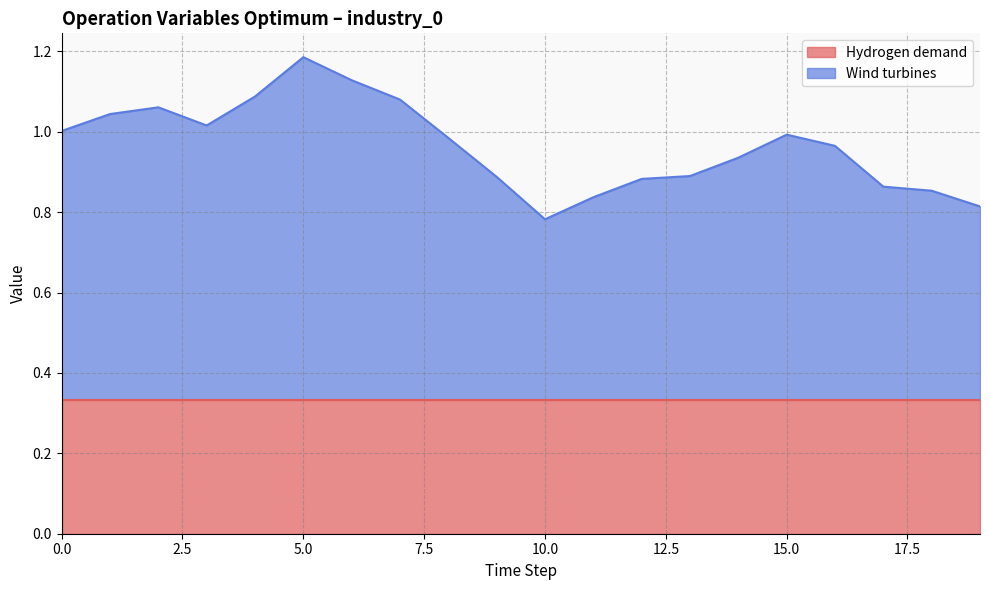

At which category is the sum across all series the highest?

5.0